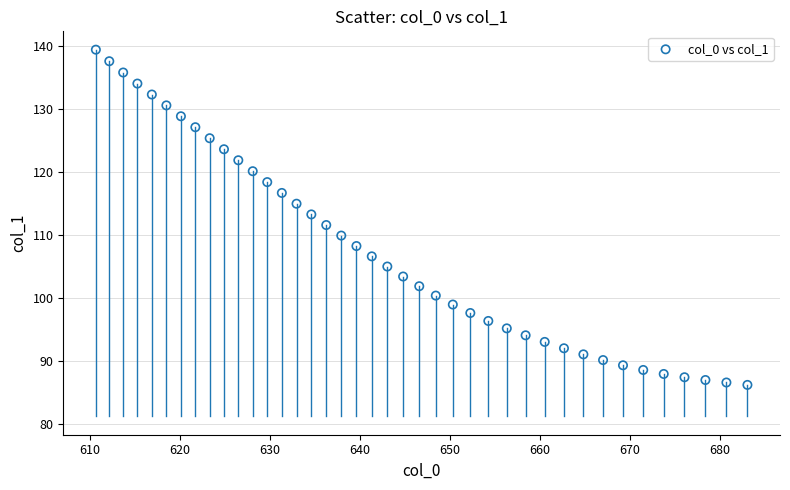

What is the range of Y values (max minus min)?

53.2